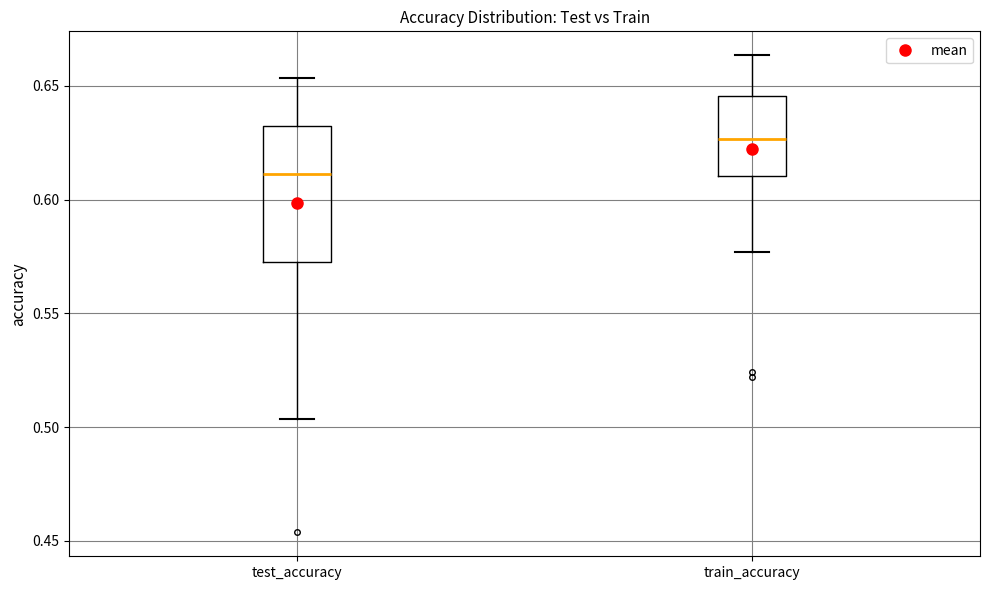

Which box has the lowest median line?

test_accuracy